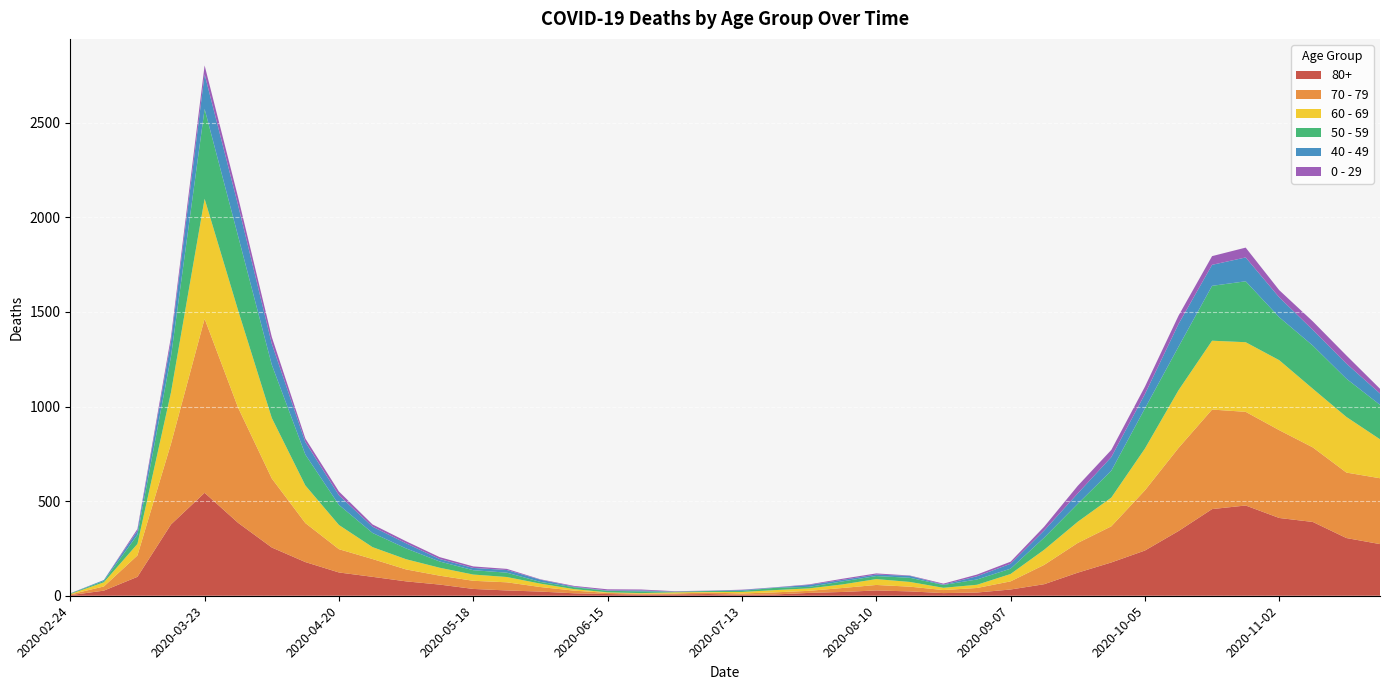

Reading right to left, what are all the values shown in this chart?

80+: 273	305	390	411	477	458	342	239	176	122	61	33	17	14	23	28	20	15	7	5	9	7	6	9	13	22	28	36	59	76	100	123	178	255	385	544	377	100	27	3
70 - 79: 348	346	394	464	495	526	439	318	191	157	102	43	24	16	25	29	21	11	11	7	8	5	5	6	14	24	43	43	47	63	94	123	206	365	608	920	427	113	22	4
60 - 69: 206	294	310	370	368	364	305	221	152	112	80	39	17	12	25	31	19	13	12	8	3	6	3	3	8	18	28	33	42	54	63	128	199	320	514	634	272	61	22	2
50 - 59: 182	202	228	227	322	290	230	212	142	95	64	28	28	15	22	16	16	8	12	6	5	3	9	8	10	9	23	23	33	57	75	106	163	281	392	475	190	48	7	3
40 - 49: 60	80	83	105	126	111	120	76	72	55	38	26	17	2	10	8	8	10	2	4	1	1	5	2	3	12	14	12	13	27	33	51	66	111	163	183	79	21	5	0
0 - 29: 25	43	45	38	52	46	44	39	38	40	20	11	9	5	2	6	6	3	1	2	1	2	5	6	4	2	6	8	10	11	12	20	19	36	42	47	25	10	0	1